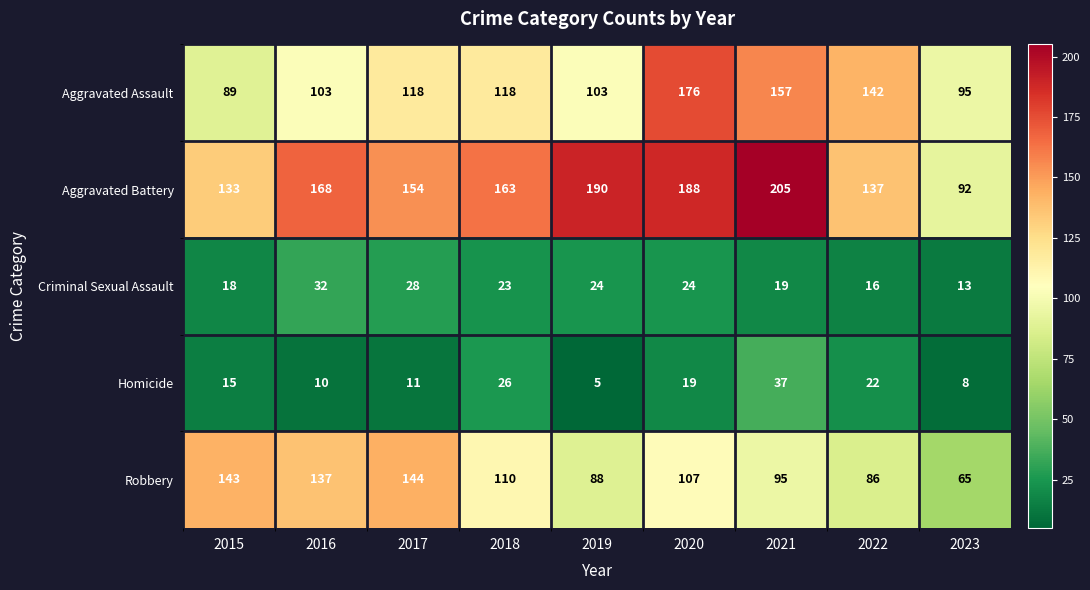

What is the average value of the Robbery series?

108